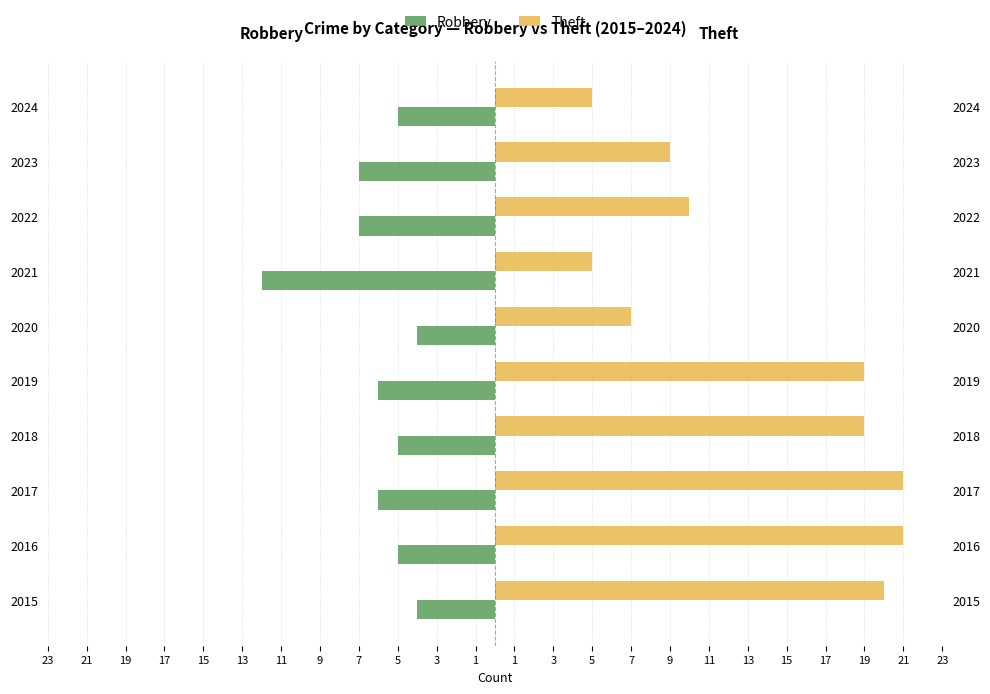

The value of Theft at 2015 is 12. True or false?

False